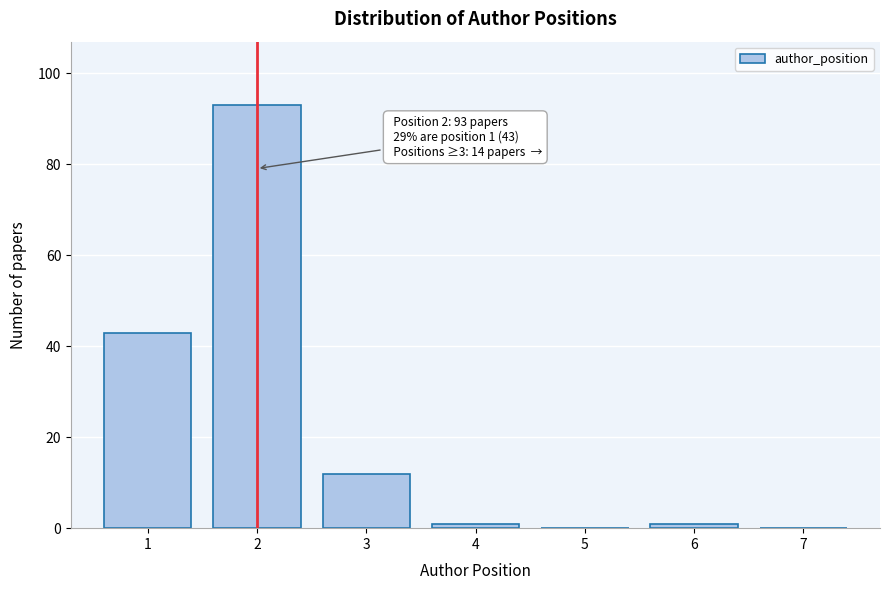

Reading left to right, transcribe all the data shown in this chart.

1=43	2=93	3=12	4=1	5=0	6=1	7=0